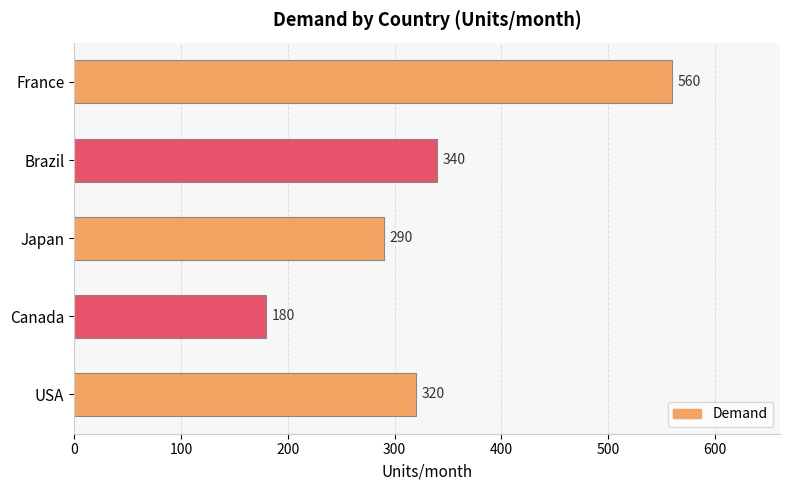

List the labels in order of value, largest first.

France, Brazil, USA, Japan, Canada